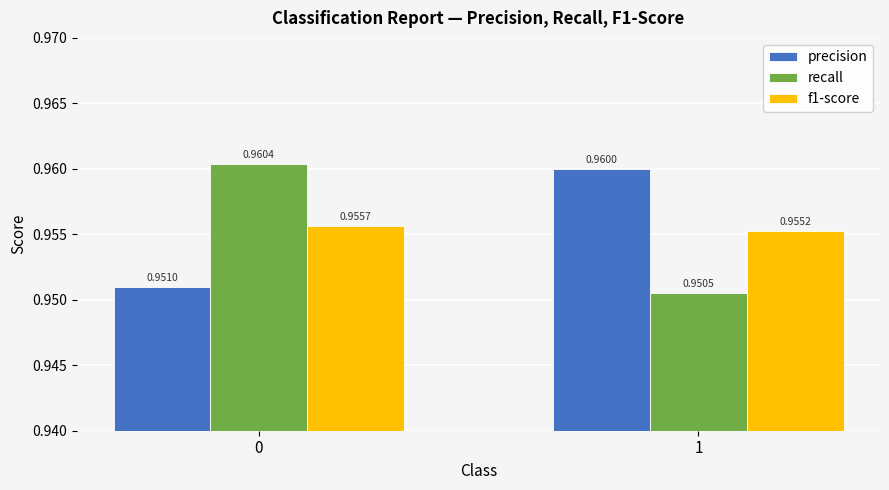

True or false: f1-score has a value of 1.6 at 1.

False